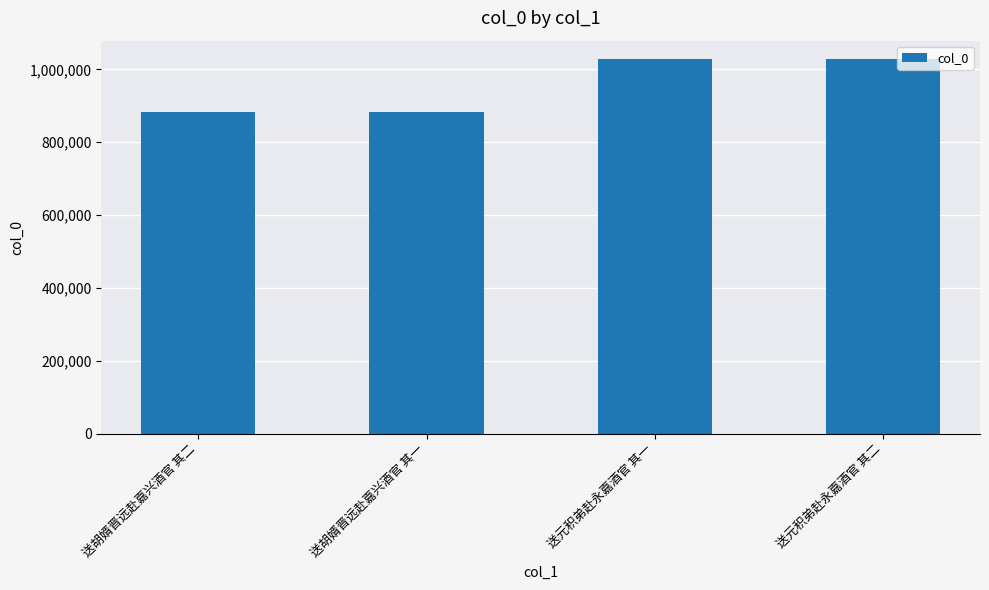

What is the difference between the values at 送胡婿晋远赴嘉兴酒官 其一 and 送元积弟赴永嘉酒官 其一?

144908